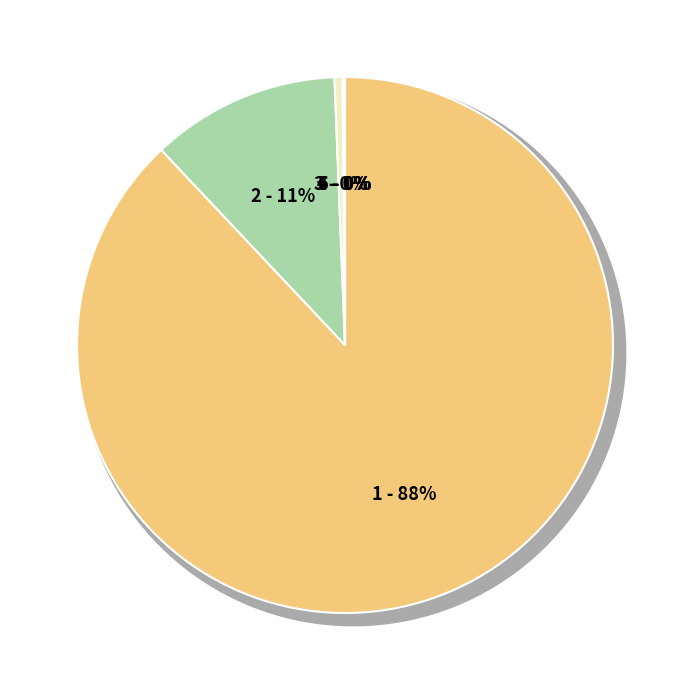

To the nearest percent, what percentage of the pie is P Doesn't File?

88%